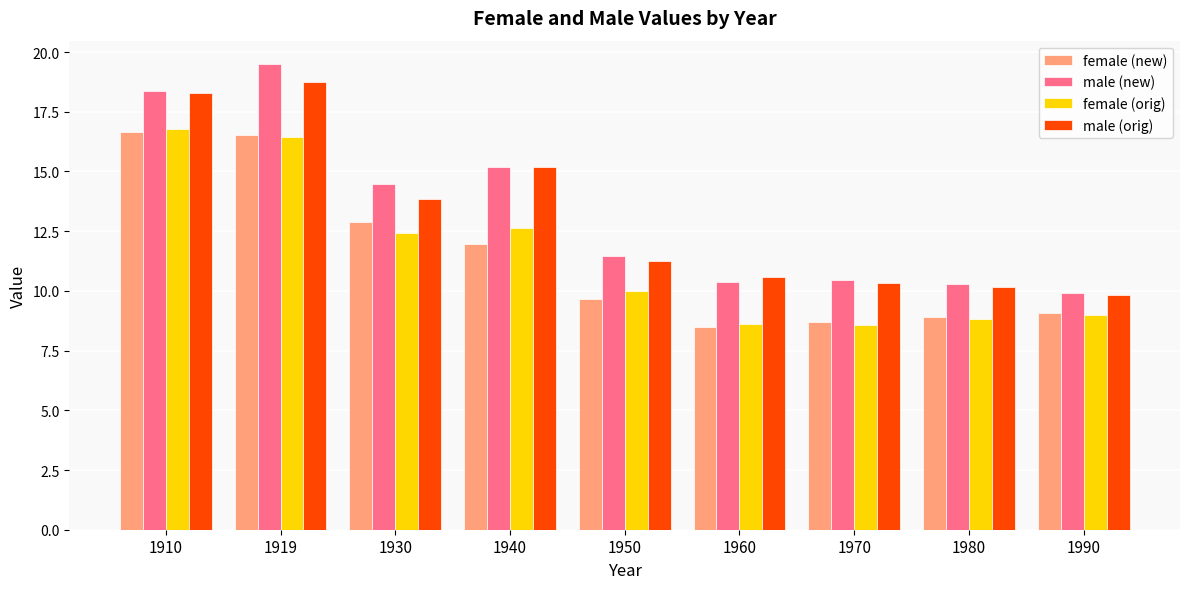

Read the female (new) value at 1980.

8.9